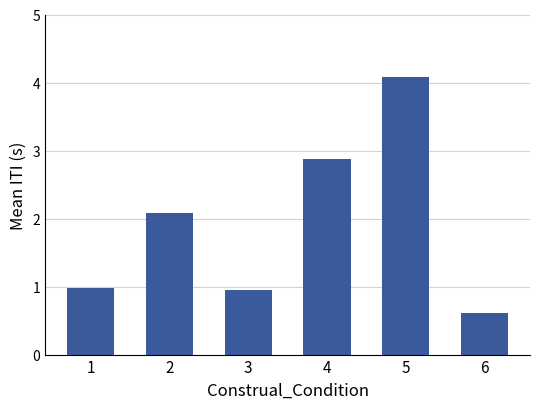

At which label does the data first exceed 2?

2